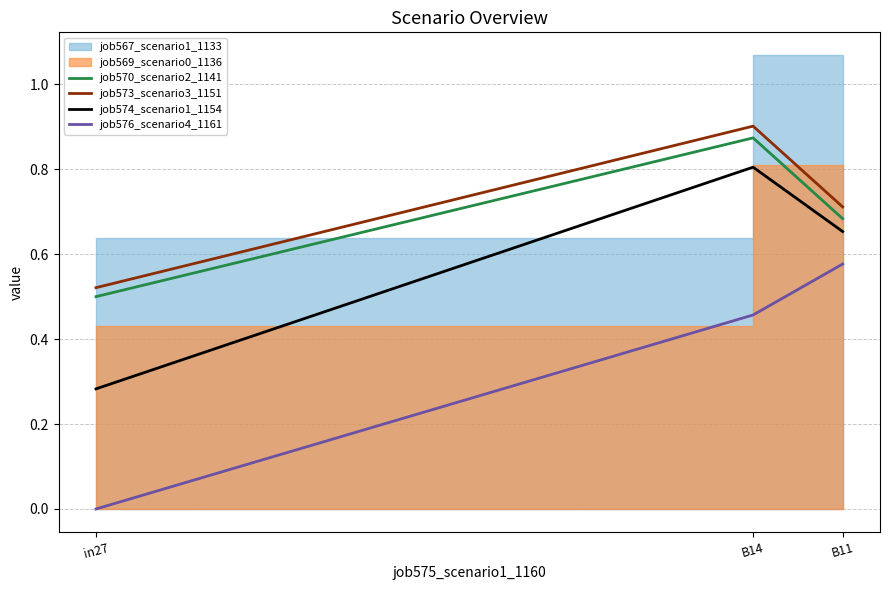

At which label is job576_scenario4_1161 closest to 0?

in27